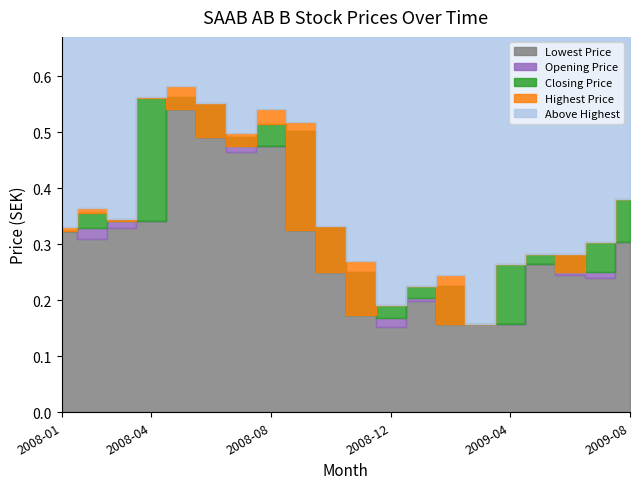

How many lines are shown in the chart?

4